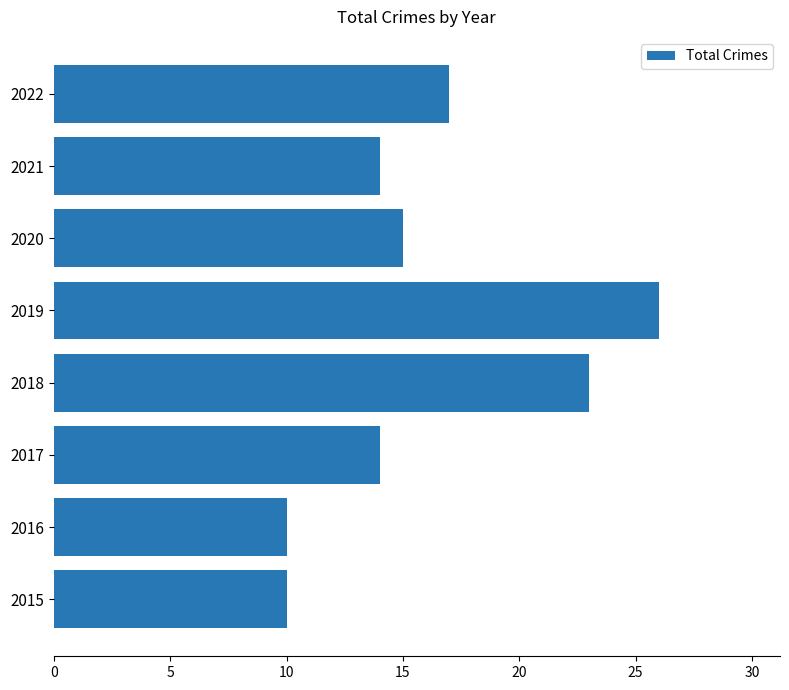

What is the difference between the values at 2018 and 2017?

9